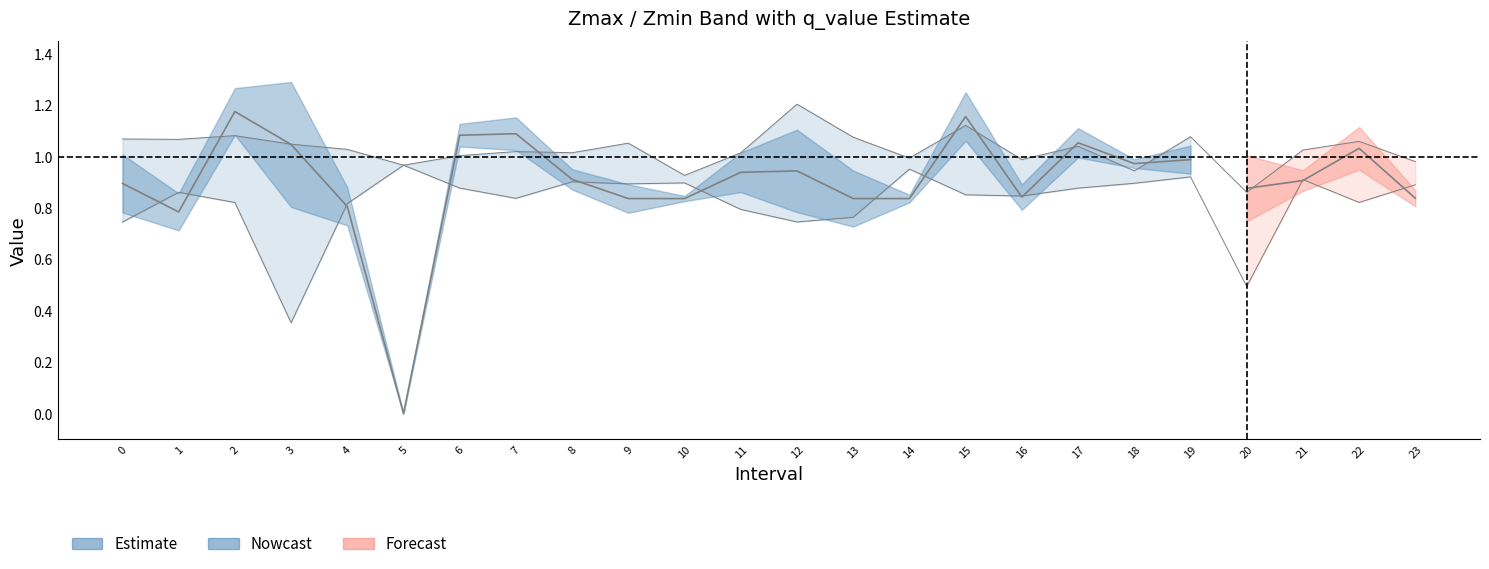

The value of Zmax at 3 is 1.0. True or false?

True